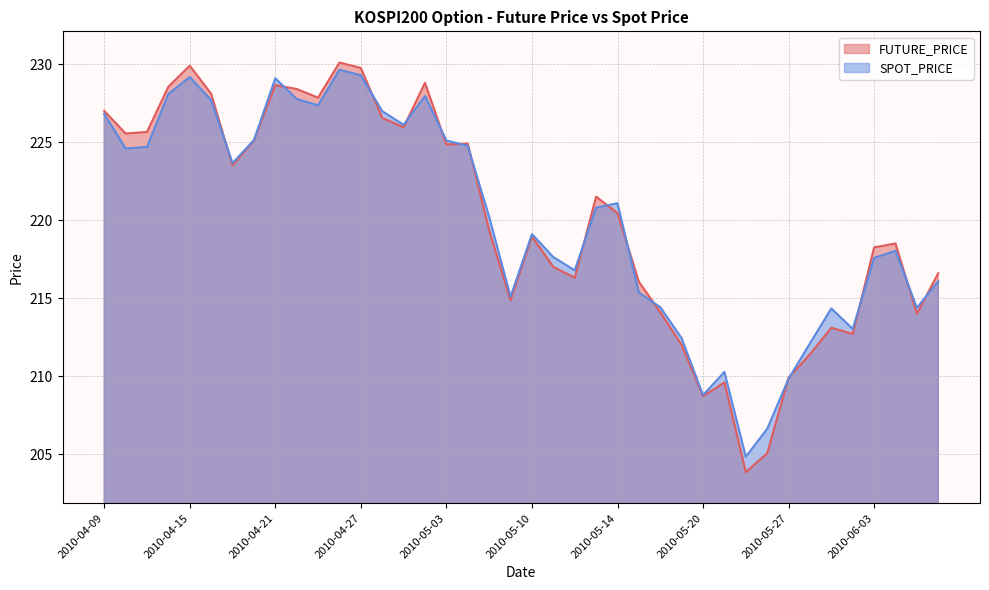

What are all the series names shown in the legend?

FUTURE_PRICE, SPOT_PRICE